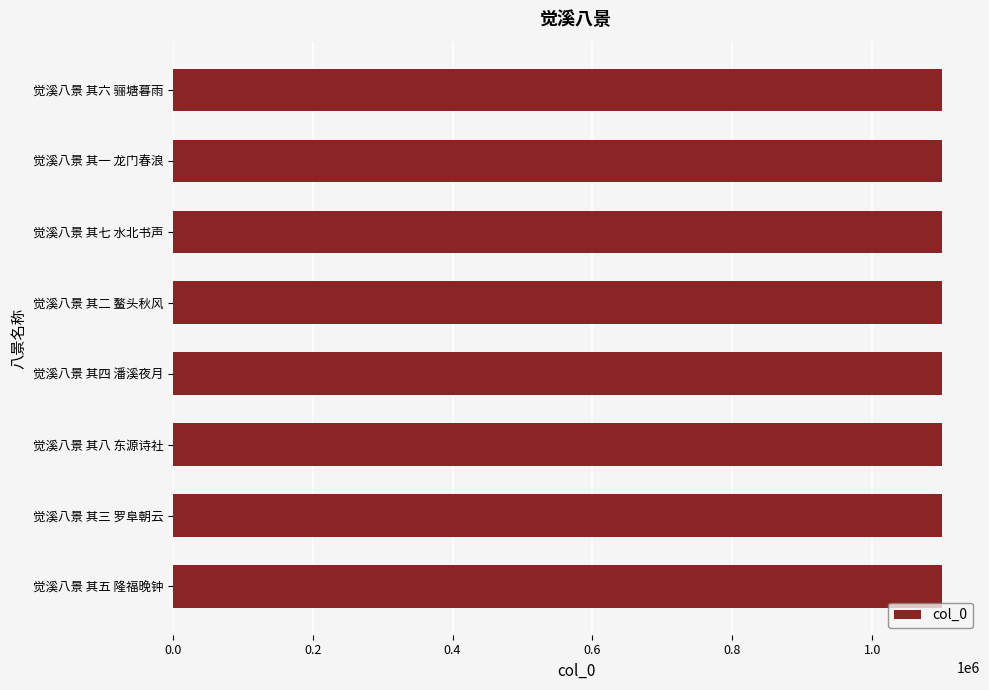

Read the value at 觉溪八景 其一 龙门春浪.

1099303